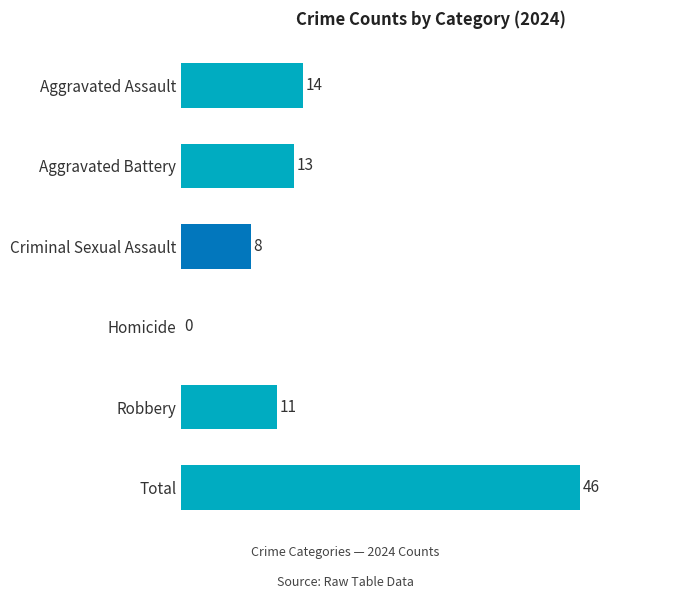

What is the change in value from Aggravated Battery to Total?

+33